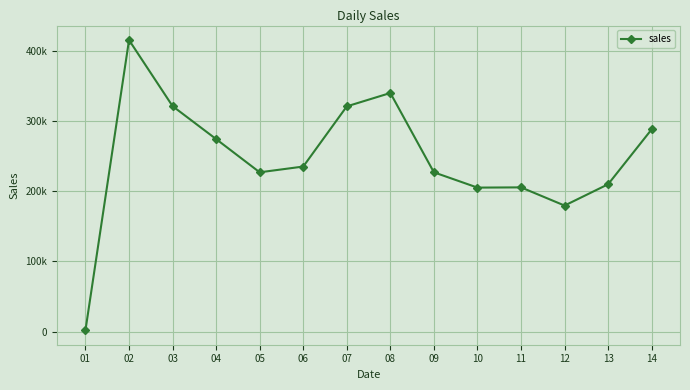

Is this an area chart (filled region under the line)?

No